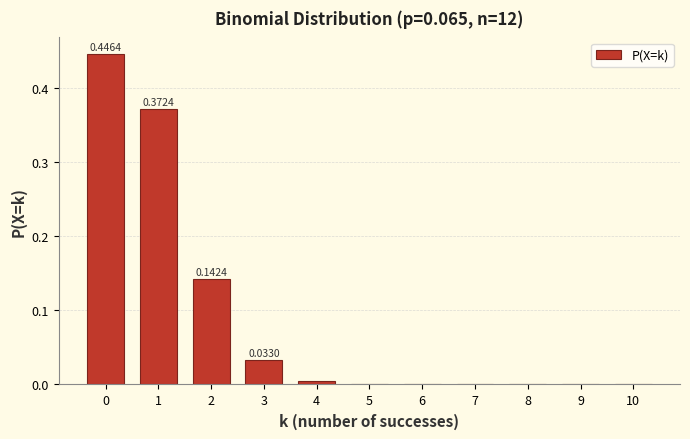

What is the sum of all values?

1.0